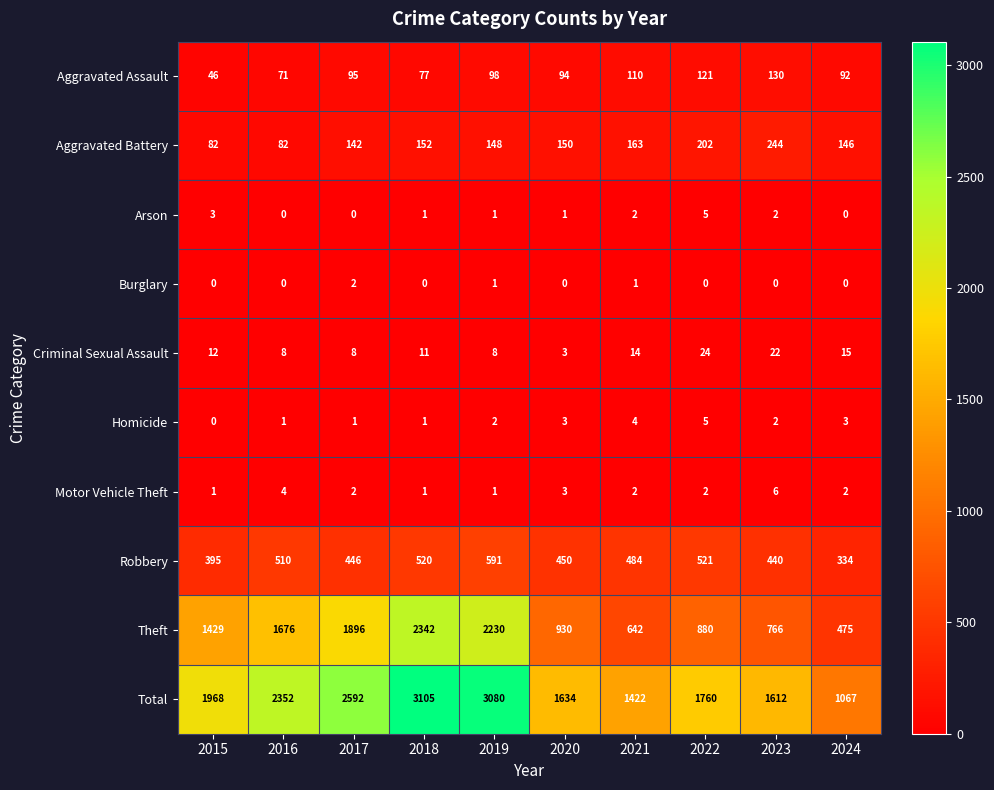

Which series has the widest spread of values?

Total